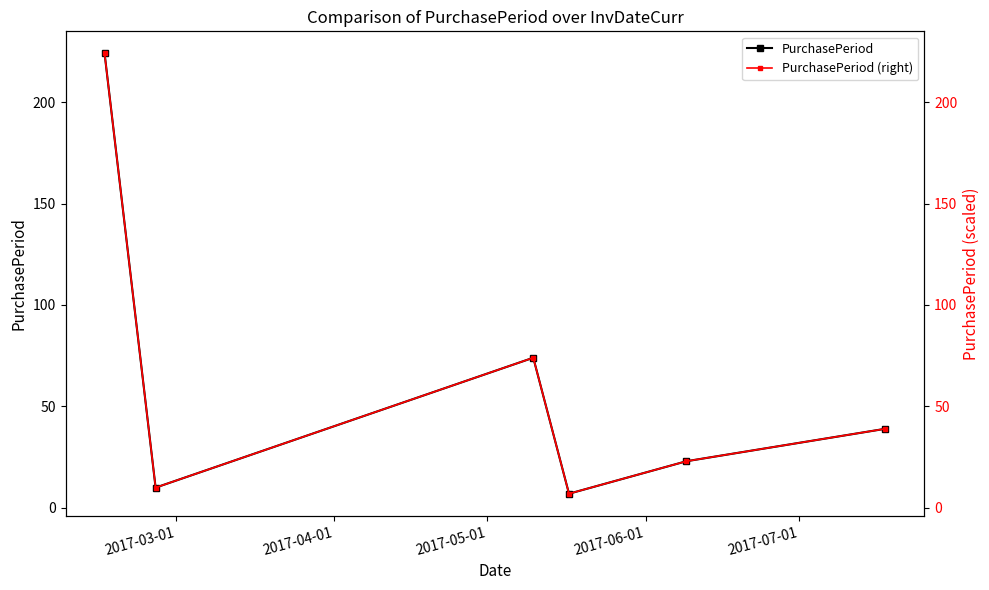

What is the lowest value of the PurchasePeriod series?

7